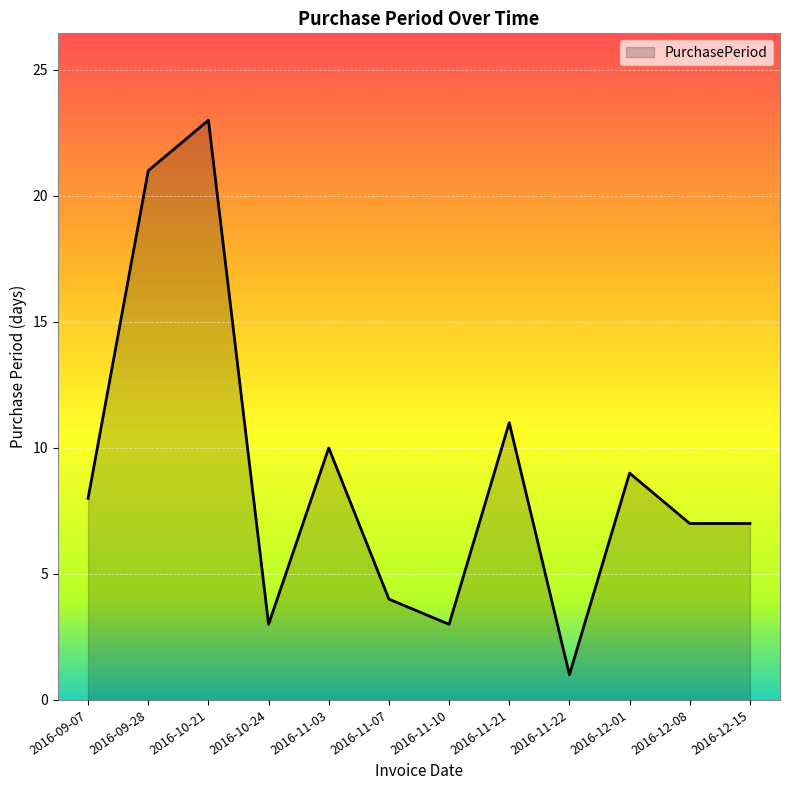

Reading left to right, transcribe all the data shown in this chart.

8	21	23	3	10	4	3	11	1	9	7	7